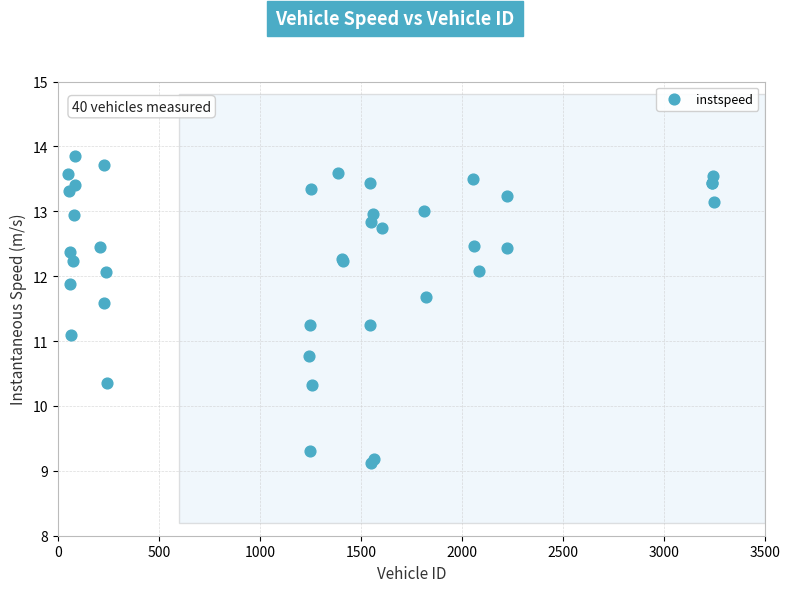

What Y value in the scatter plot is closest to 11?

11.1